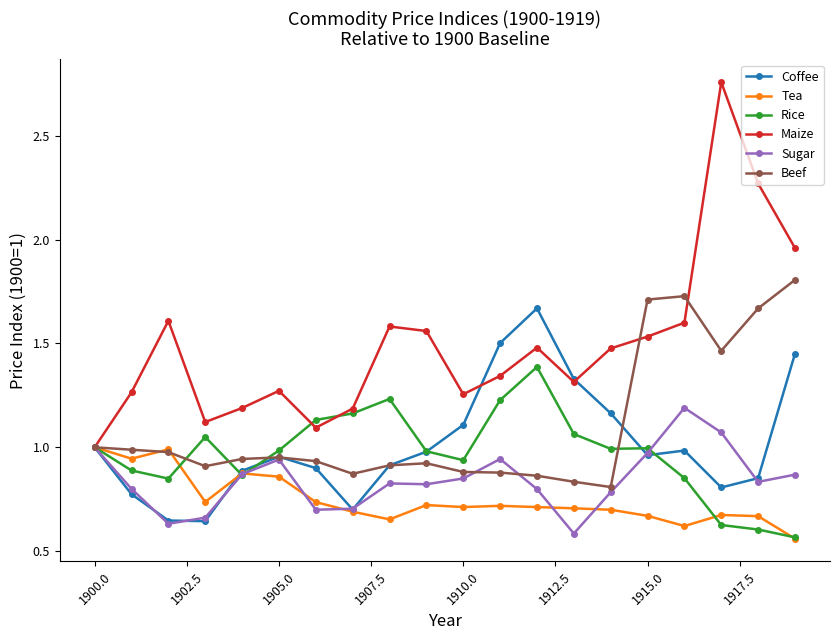

In Rice, how many points are lower than both neighbors (excluding endpoints)?

4